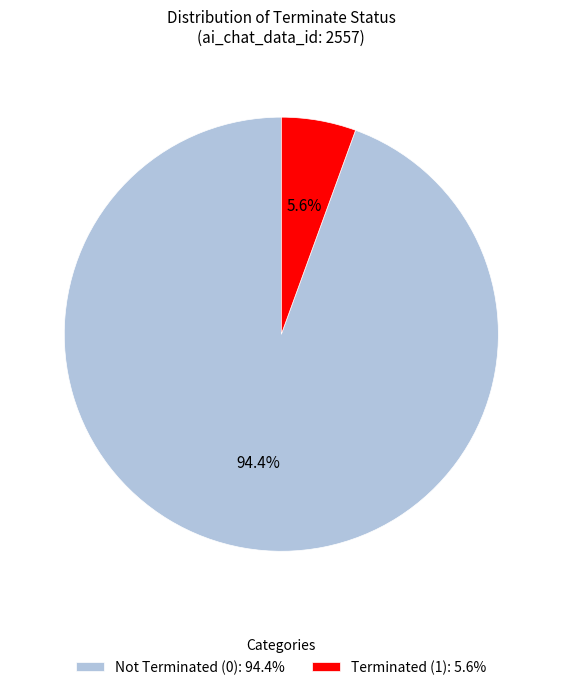

Do Not Terminated (0): 94.4% and Terminated (1): 5.6% together represent more than half of the pie?

Yes